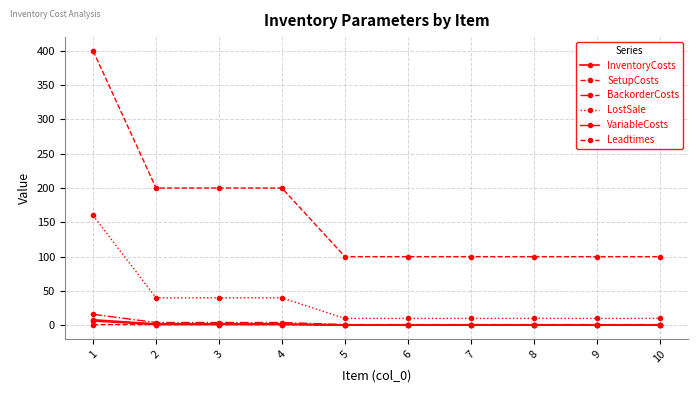

Which series has the largest total across all categories?

SetupCosts